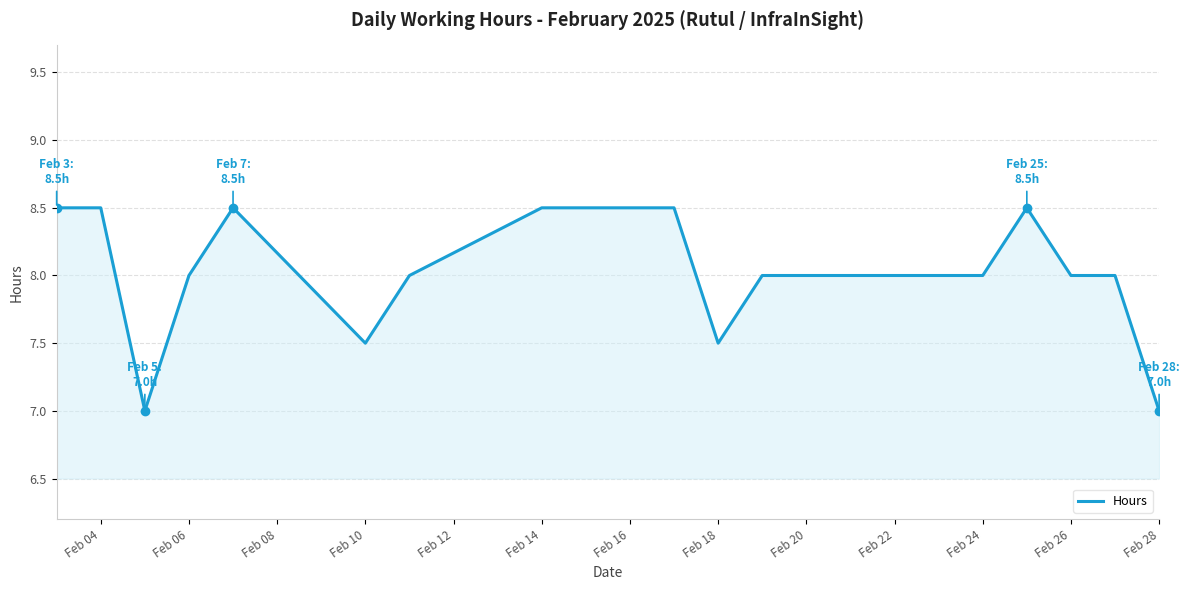

What is the greatest value displayed?

8.5